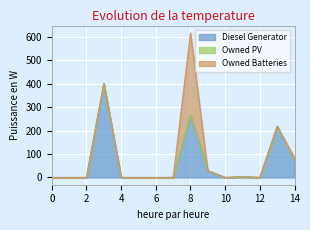

At which category is the sum across all series the highest?

8